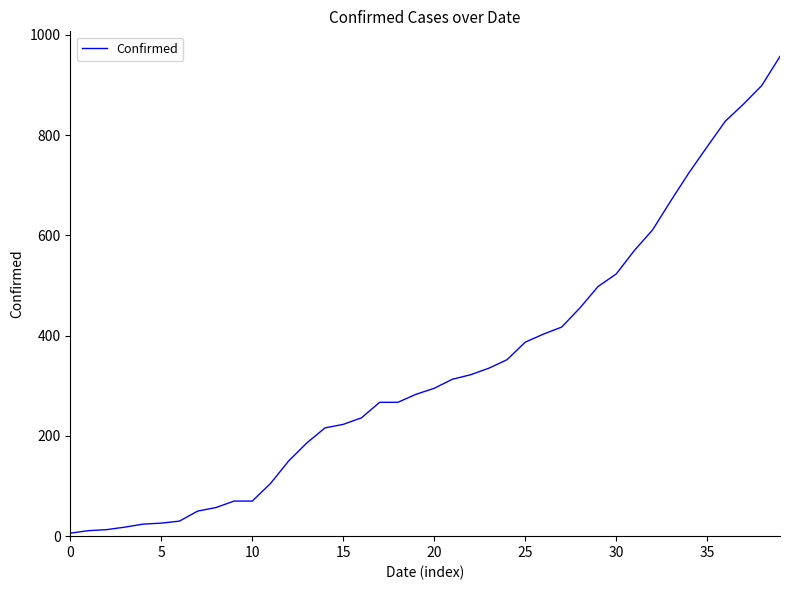

What is the maximum value shown in the chart?

957